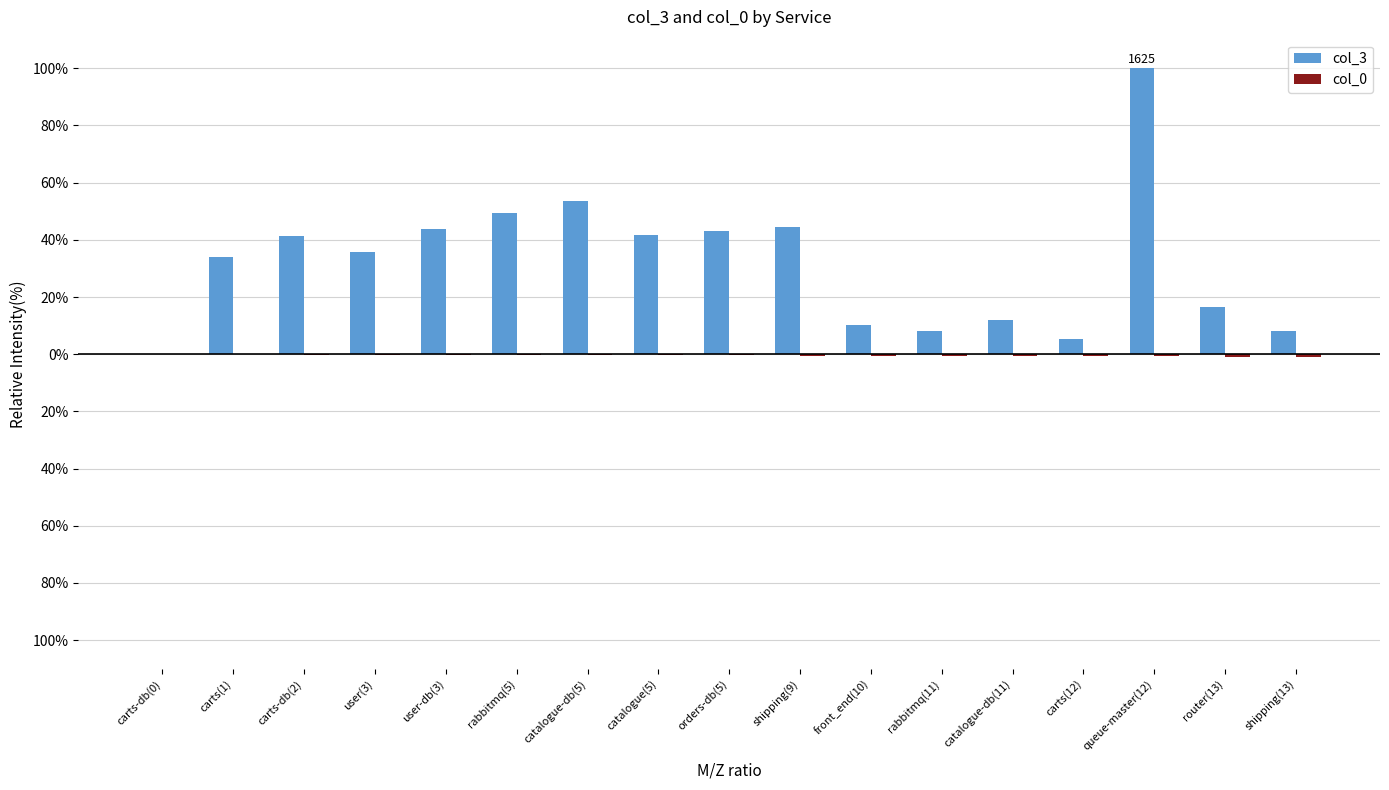

Are the bars horizontal?

No